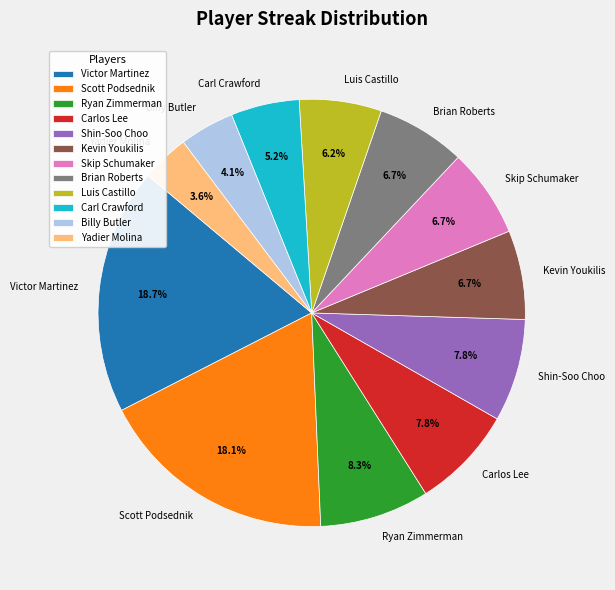

What is the total percentage of Carlos Lee and Luis Castillo?

14.0%